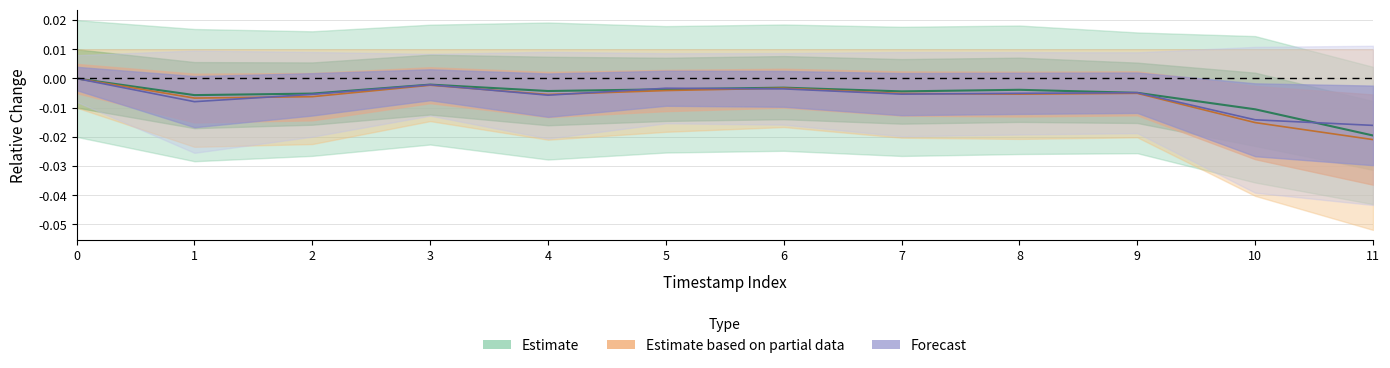

Count the number of data series in this chart.

3